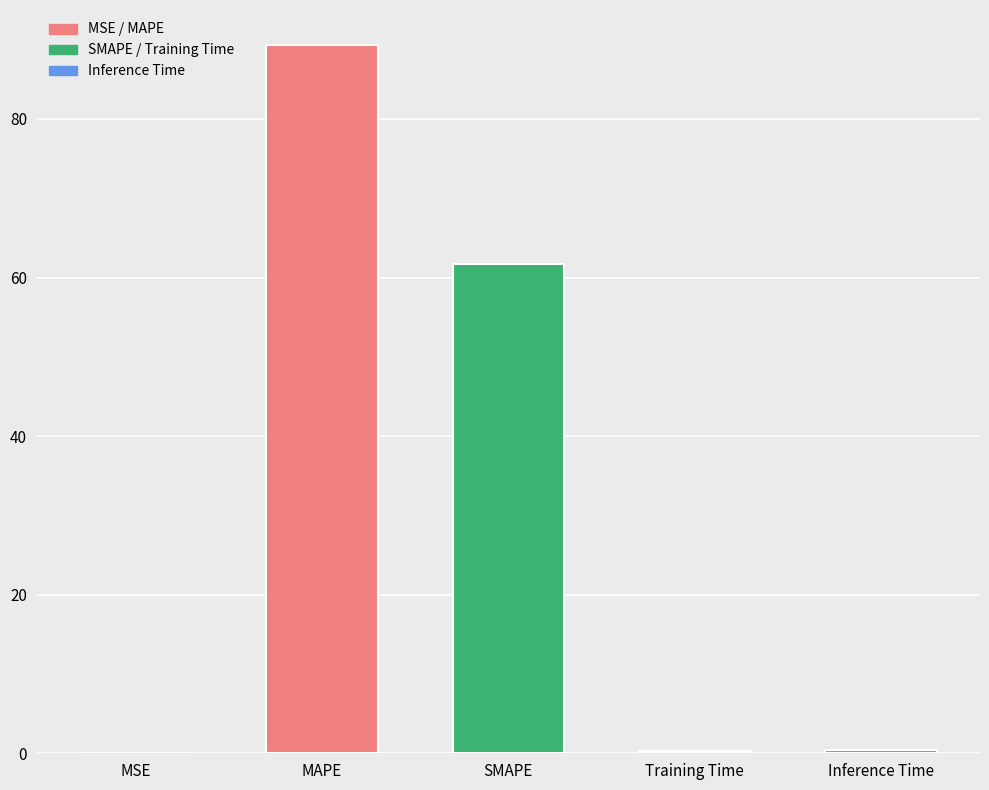

Where is the data nearest to the value 44?

SMAPE